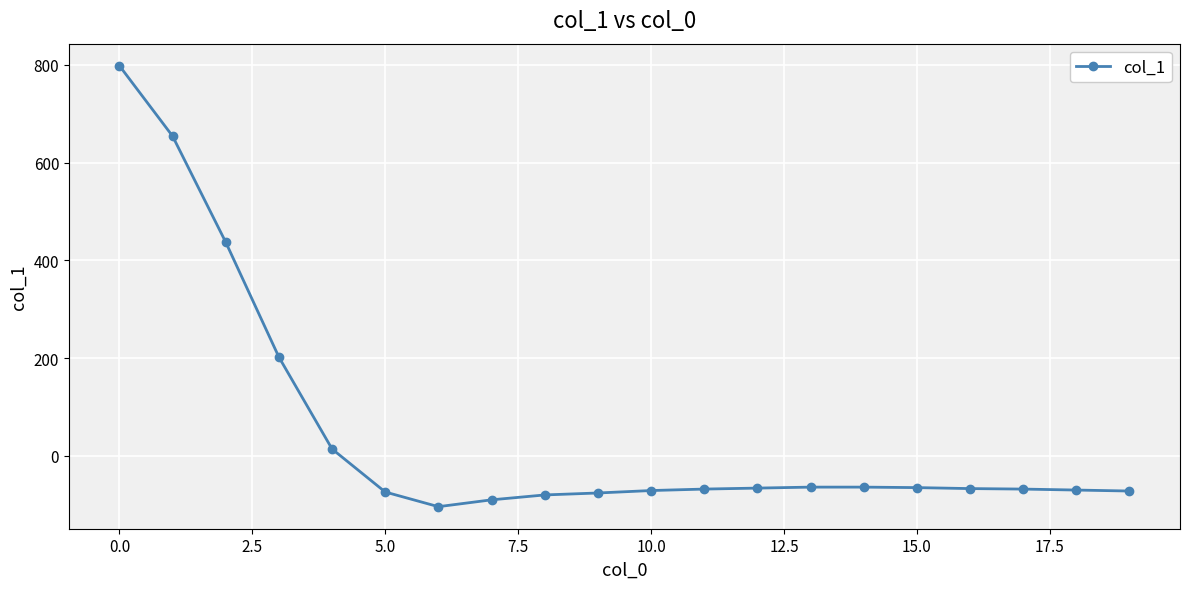

What is the difference between the second highest and second lowest values?

744